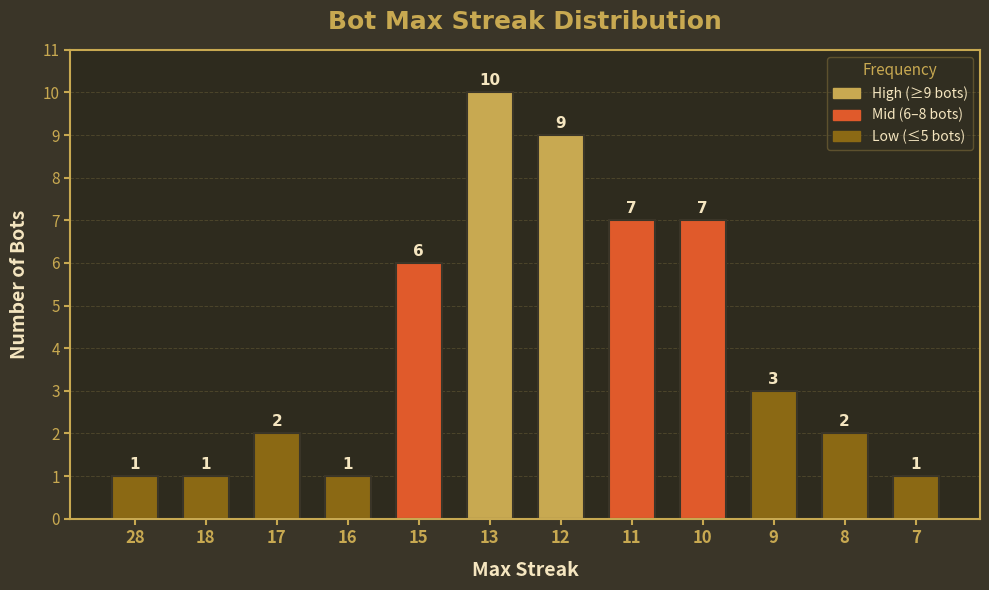

Reading right to left, transcribe all the data shown in this chart.

1	2	3	7	7	9	10	6	1	2	1	1